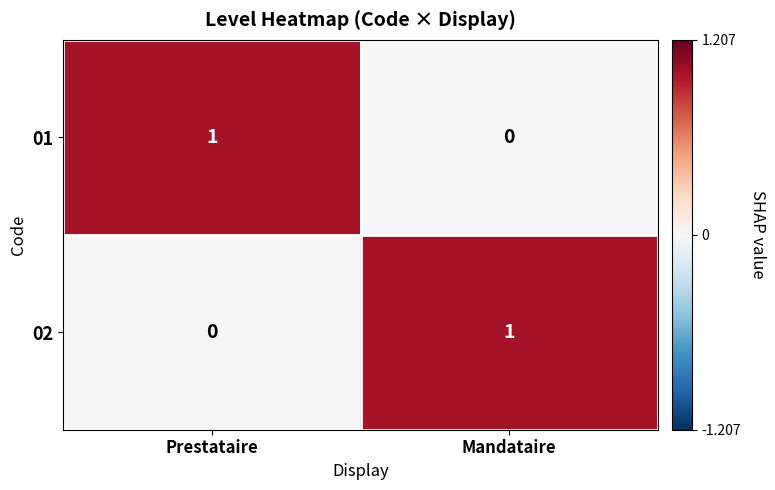

Reading left to right, what are all the values shown in this chart?

01: Prestataire=1	Mandataire=0
02: Prestataire=0	Mandataire=1